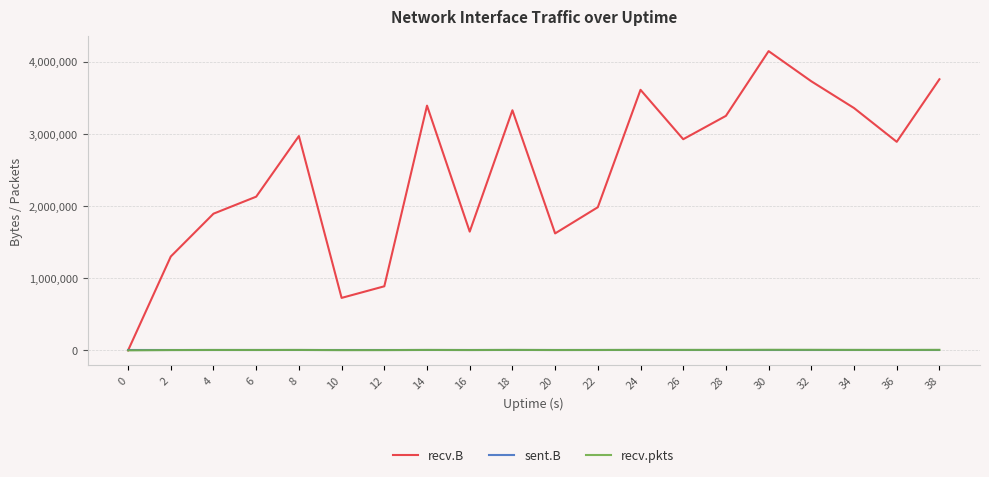

At which category is the sum across all series the highest?

30